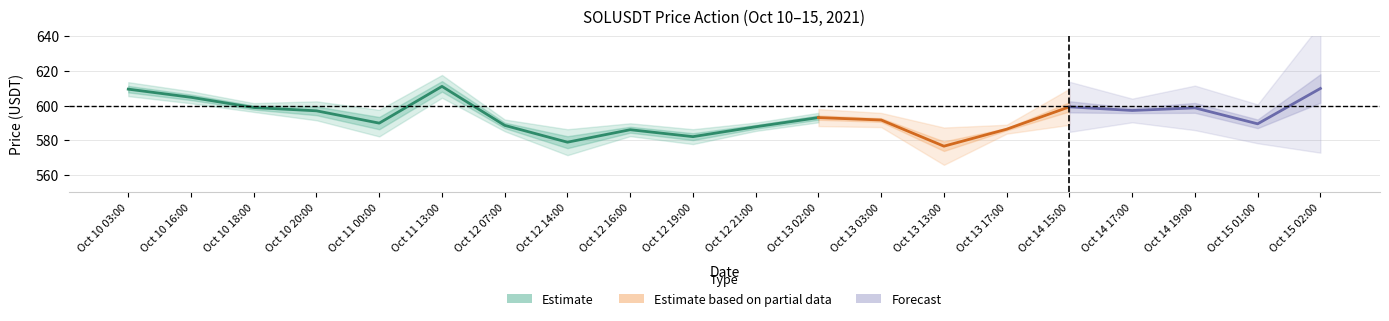

True or false: volume and close cross at least once.

False